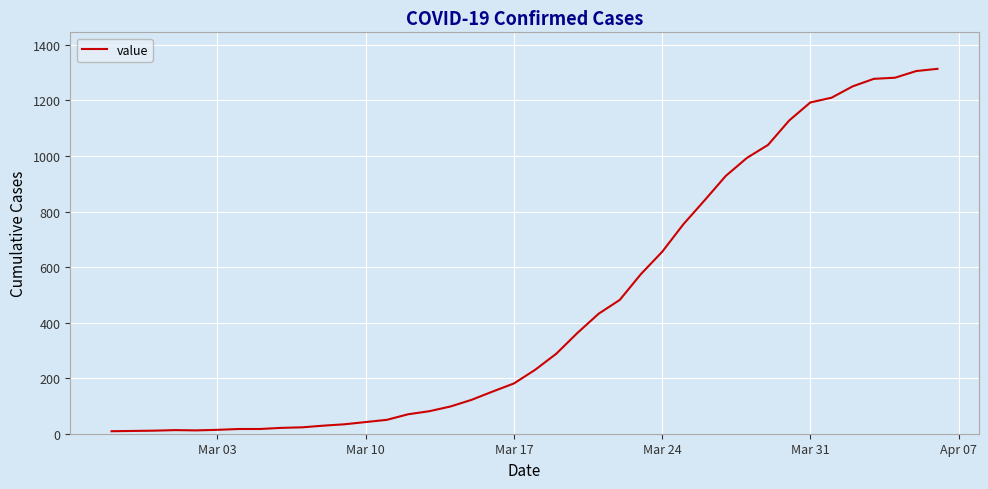

What is the maximum value shown in the chart?

1314